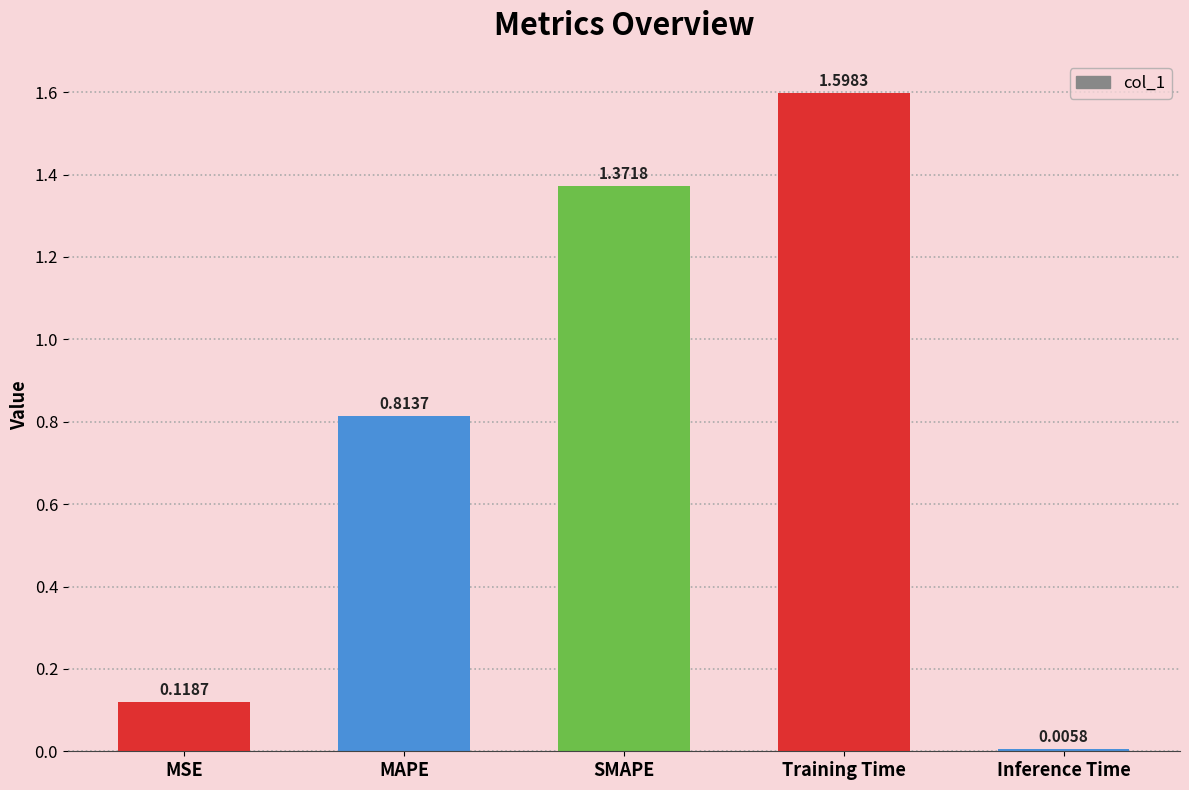

List the labels in order of value, smallest first.

Inference Time, MSE, MAPE, SMAPE, Training Time